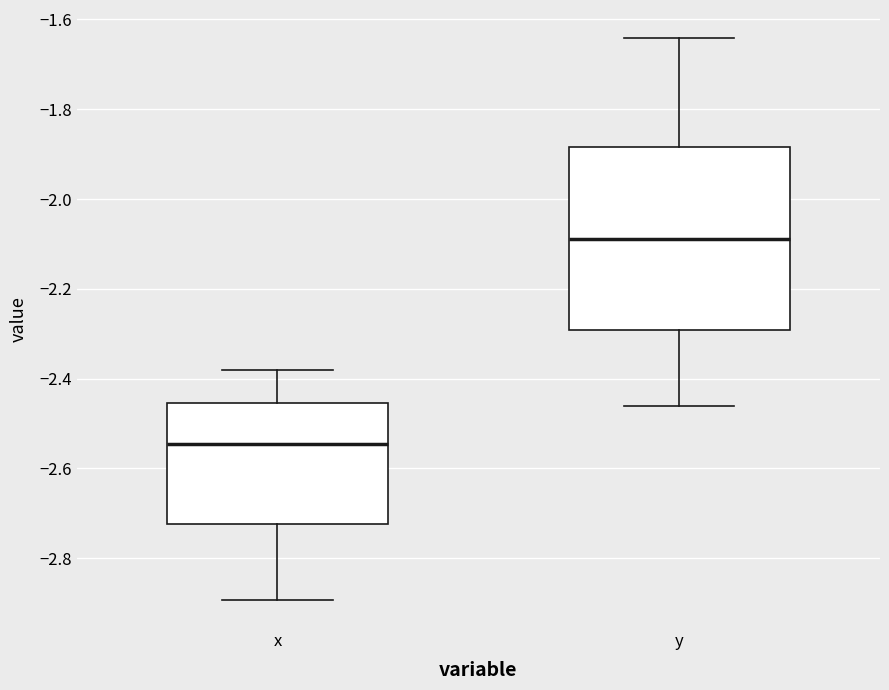

Which box's median line is the lowest?

x